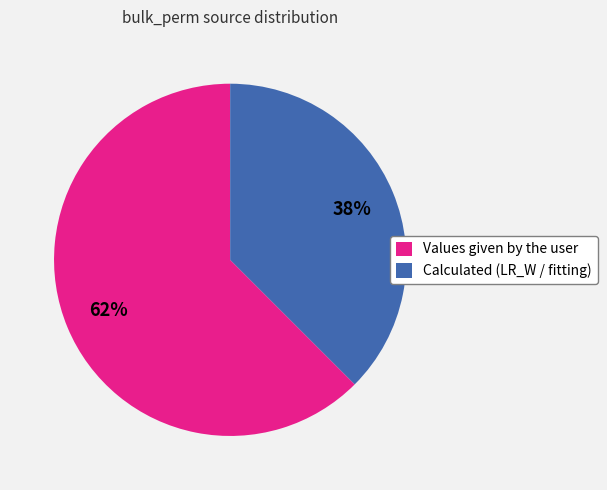

Which slice is the smallest?

Calculated (LR_W / fitting)